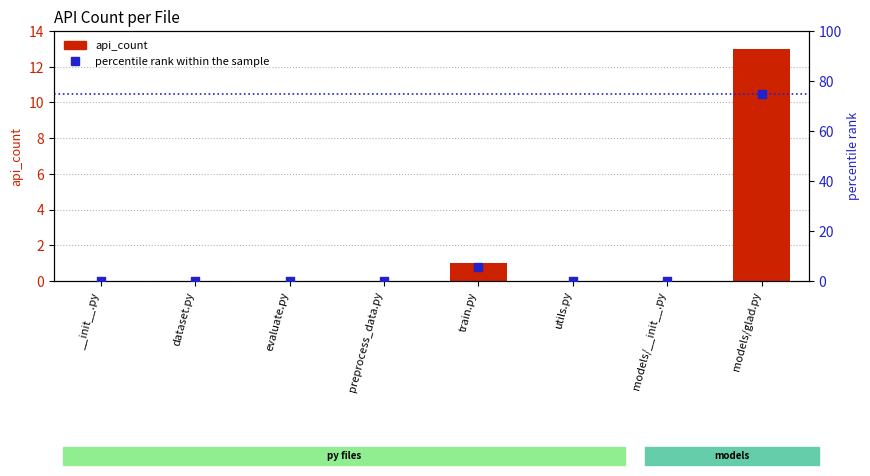

What are all the series names shown in the legend?

api_count, percentile rank within the sample